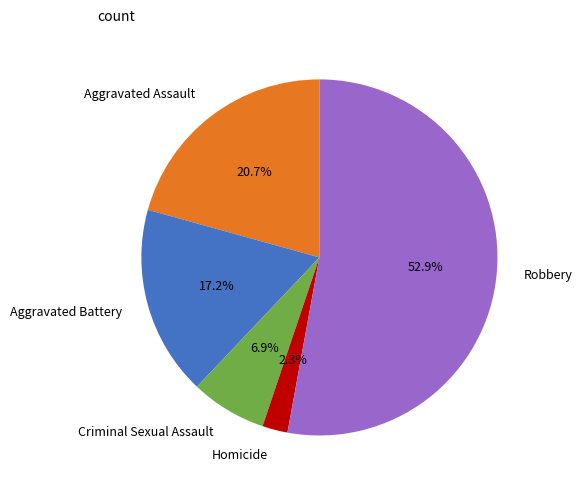

To the nearest percent, what is the combined percentage of Aggravated Assault and Criminal Sexual Assault?

28%